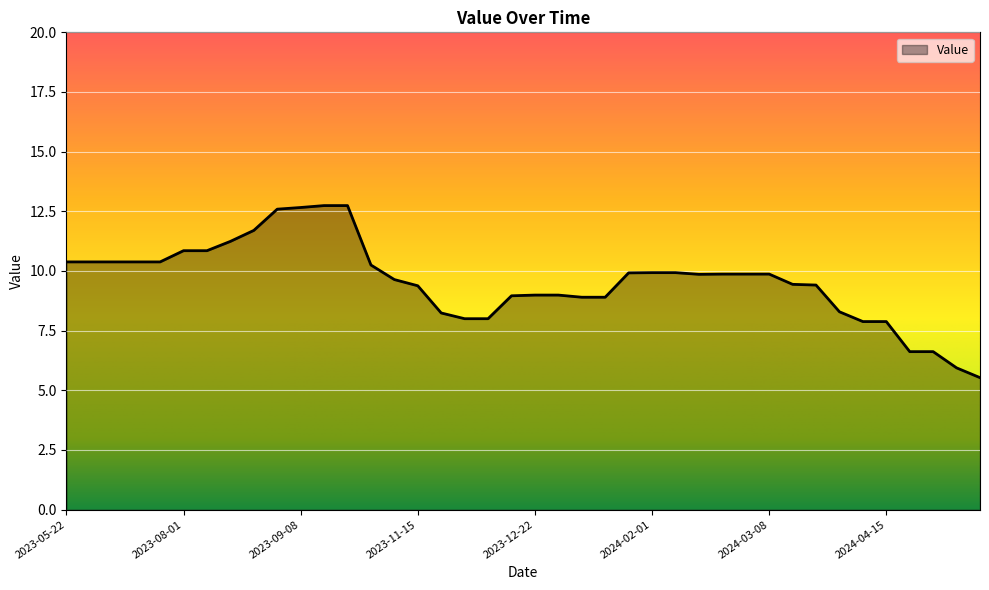

What is the average value?

9.6